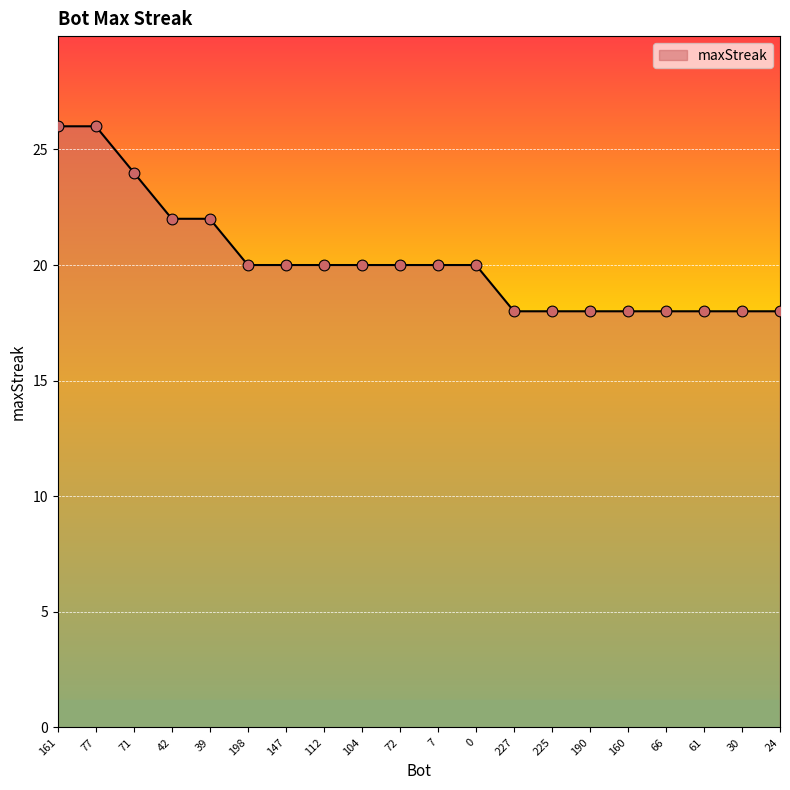

Which has a higher value, 71 or 77?

77